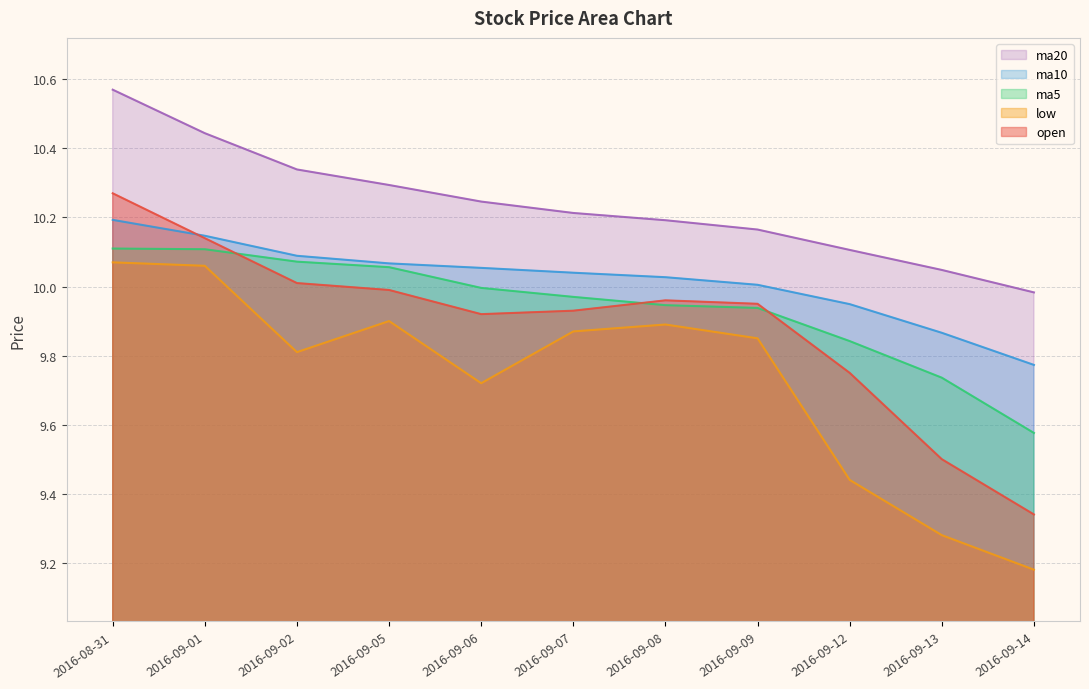

True or false: open has more than 2 points higher than both neighbors.

False